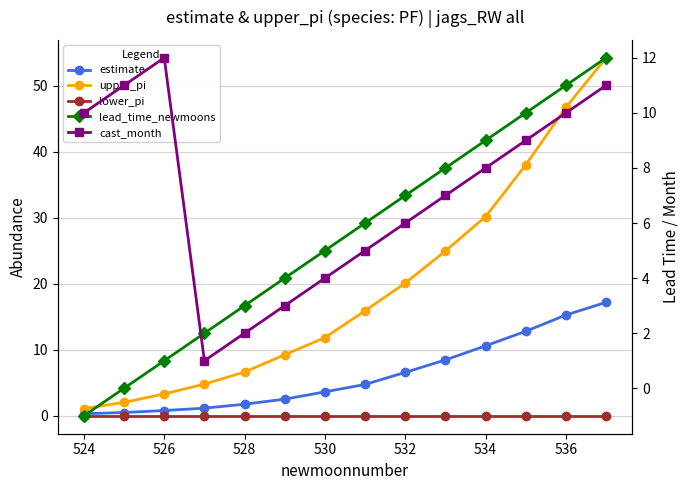

Reading left to right, list all the values displayed in this chart.

estimate: 0.3	0.5	0.8	1.2	1.8	2.5	3.6	4.8	6.6	8.5	10.6	12.8	15.3	17.2
upper_pi: 1.1	2.0	3.3	4.8	6.6	9.2	11.8	15.9	20.1	24.9	30.2	38.0	46.7	54.2
lower_pi: 0.0	0.0	0.0	0.0	0.0	0.0	0.0	0.0	0.0	0.0	0.0	0.0	0.0	0.0
lead_time_newmoons: -1.0	0.0	1.0	2.0	3.0	4.0	5.0	6.0	7.0	8.0	9.0	10.0	11.0	12.0
cast_month: 10.0	11.0	12.0	1.0	2.0	3.0	4.0	5.0	6.0	7.0	8.0	9.0	10.0	11.0